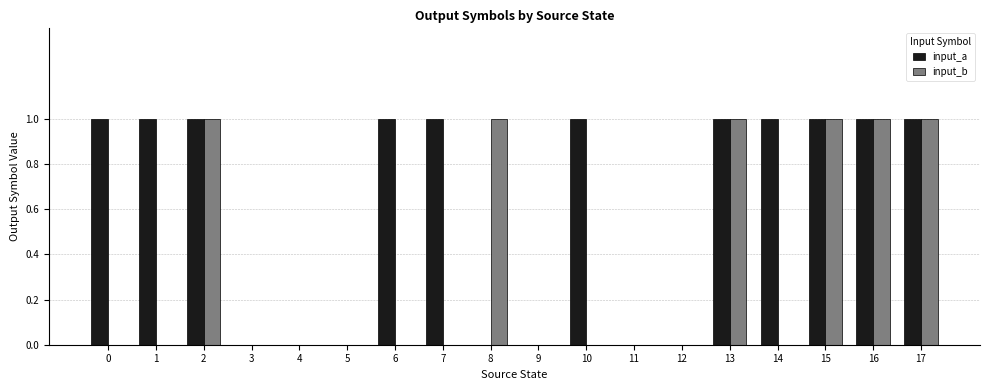

Reading left to right, what are all the values shown in this chart?

input_a: 1	1	1	0	0	0	1	1	0	0	1	0	0	1	1	1	1	1
input_b: 0	0	1	0	0	0	0	0	1	0	0	0	0	1	0	1	1	1